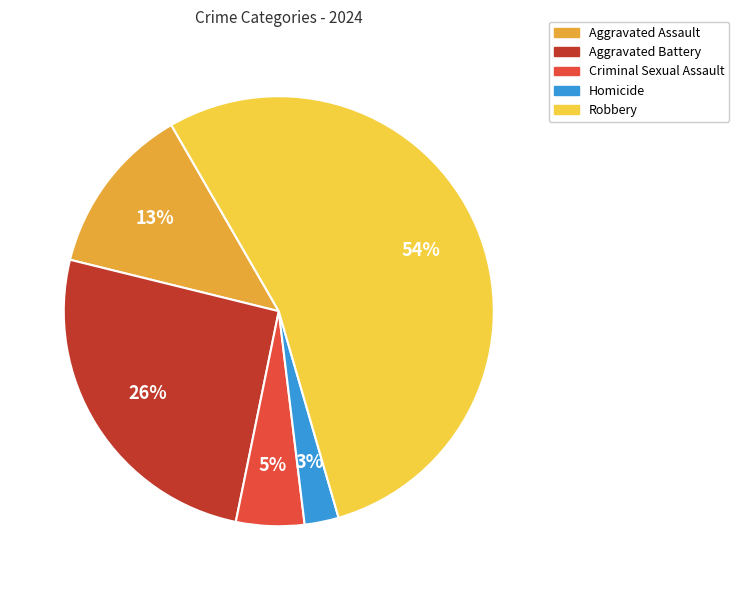

Which category has the smallest portion of the pie?

Homicide